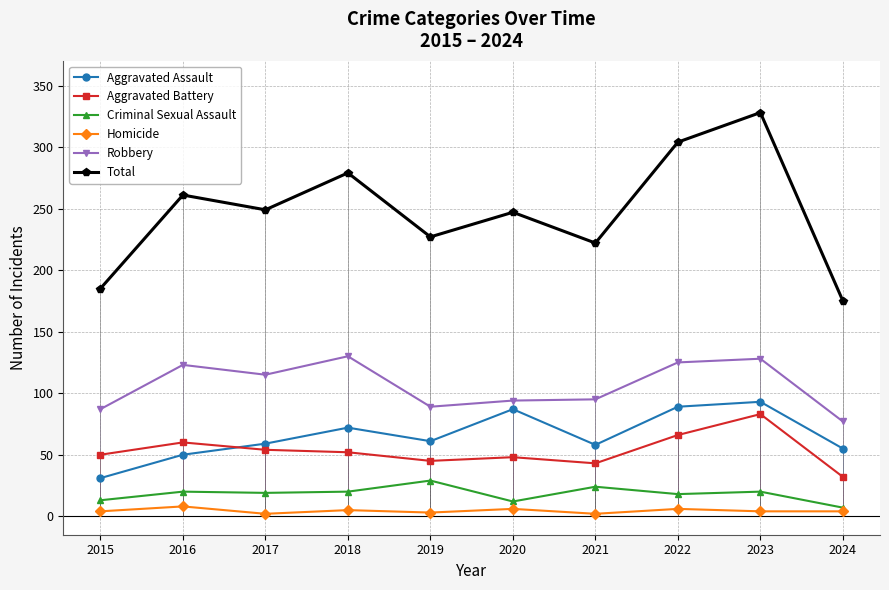

What is the difference between the maximum and minimum values in the Aggravated Battery series?

51